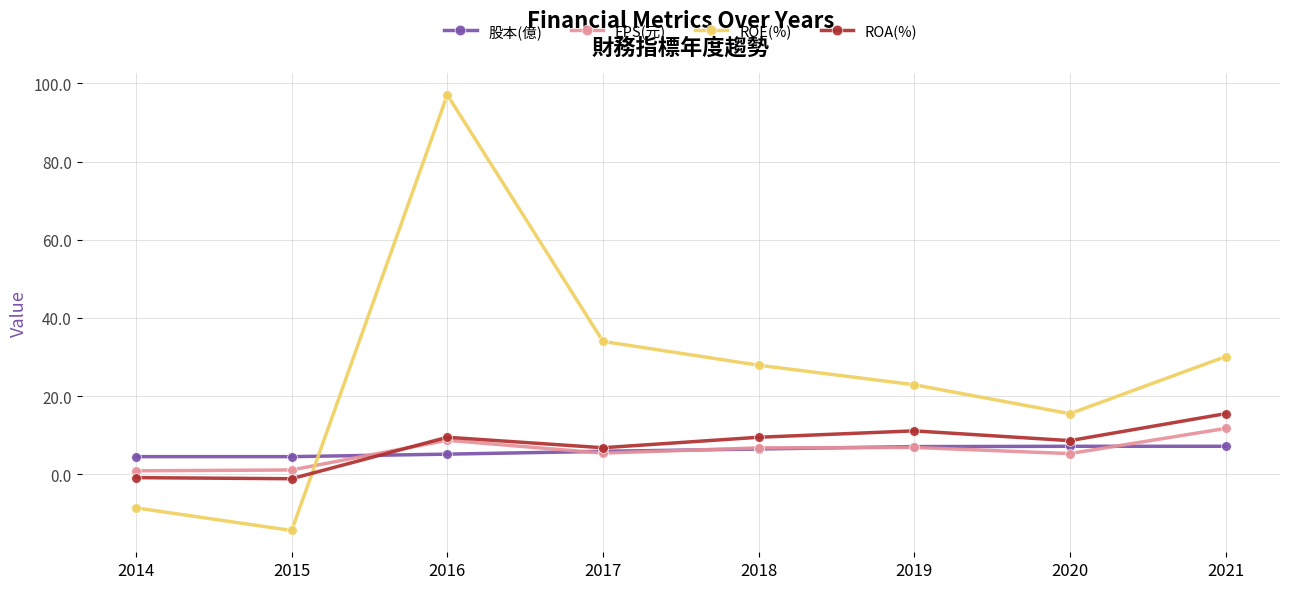

True or false: ROA(%) has more than 2 interior local peaks.

False